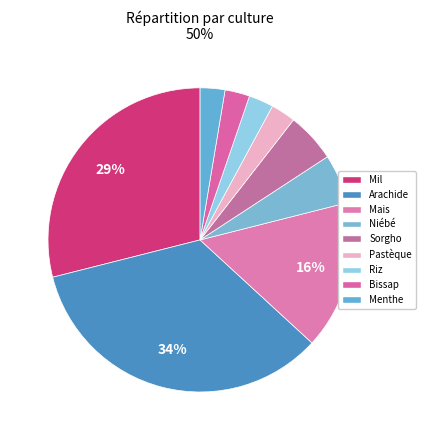

Does Menthe represent more than half of the total?

No